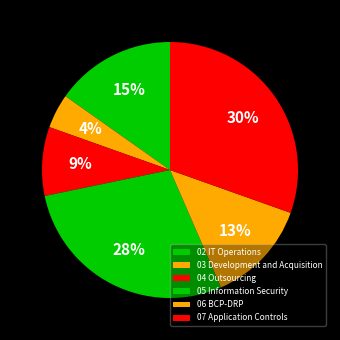

What is the ratio of the value at 07 Application Controls to the value at 02 IT Operations?

2.0